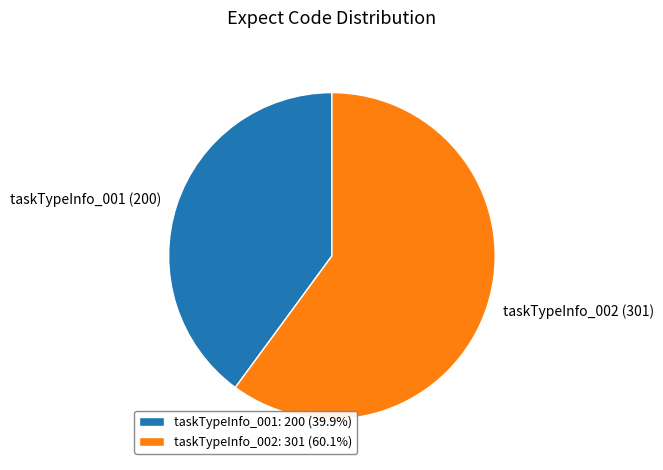

Is there any slice that represents more than half of the pie?

Yes